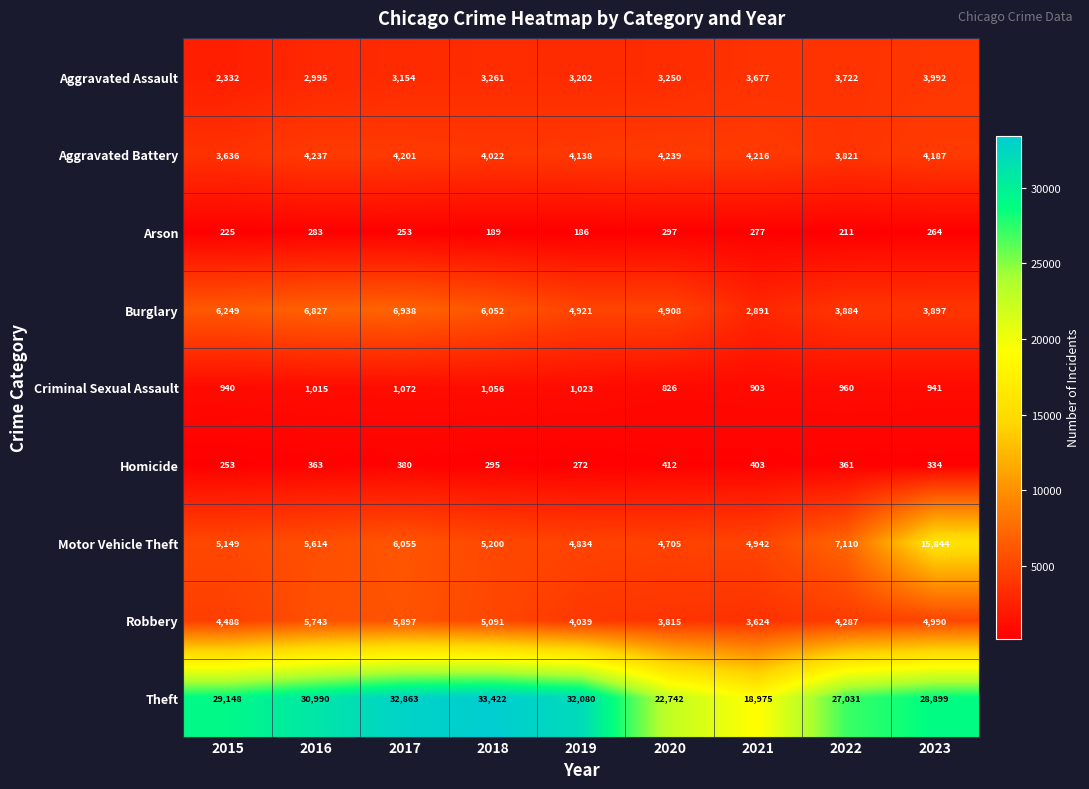

What is the greatest value displayed?

33422